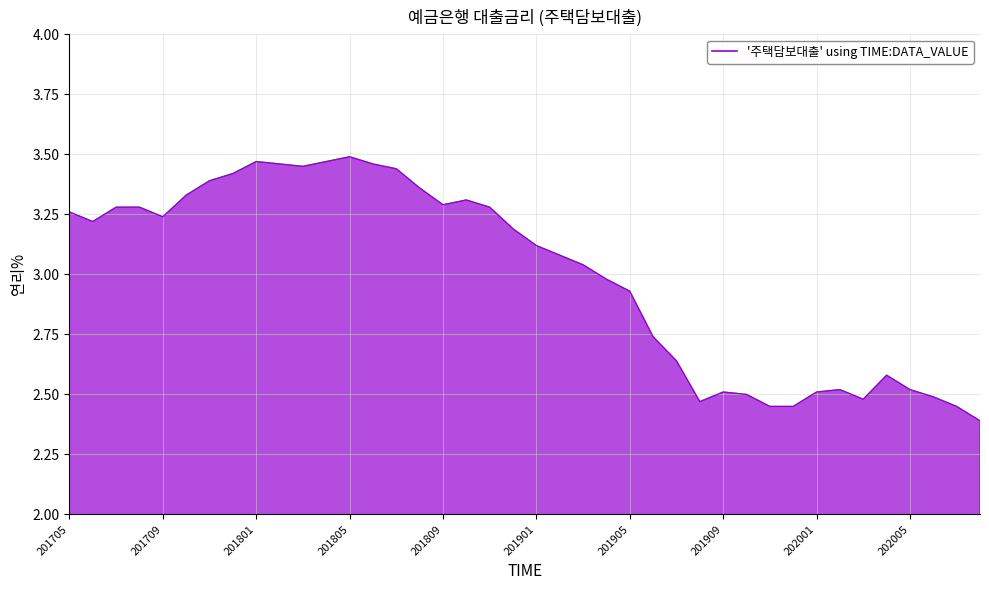

What is the smallest value displayed?

2.4